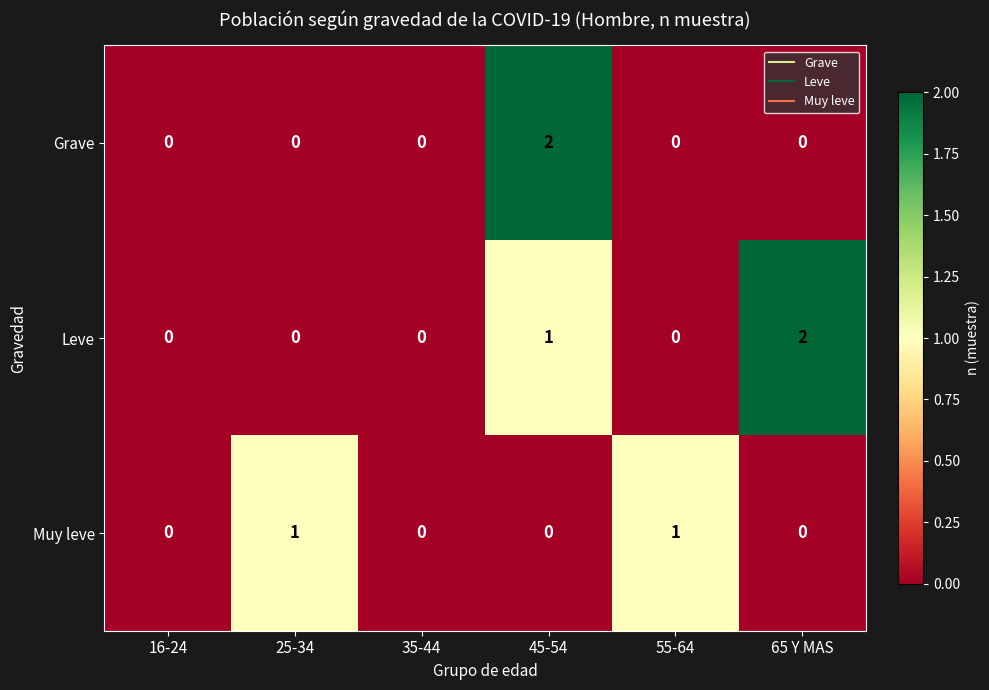

How many series are shown in this chart?

3